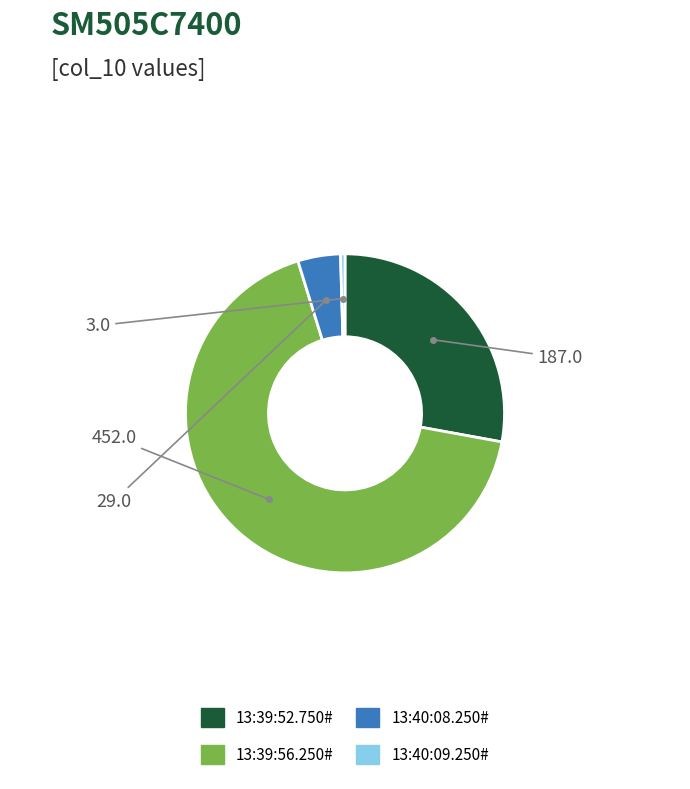

Which category has the smallest portion of the pie?

13:40:09.250#